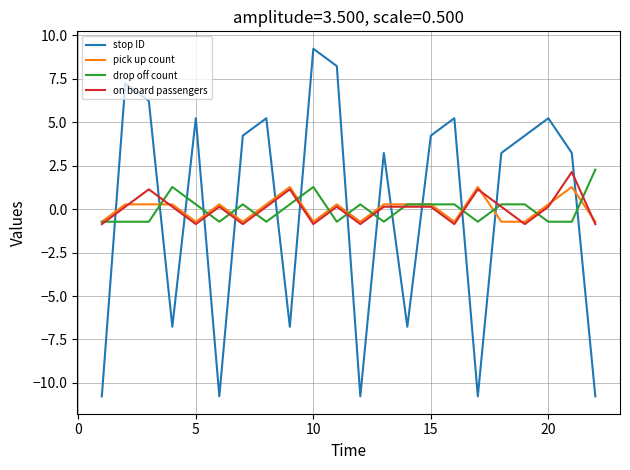

What is the minimum value for drop off count?

-0.7